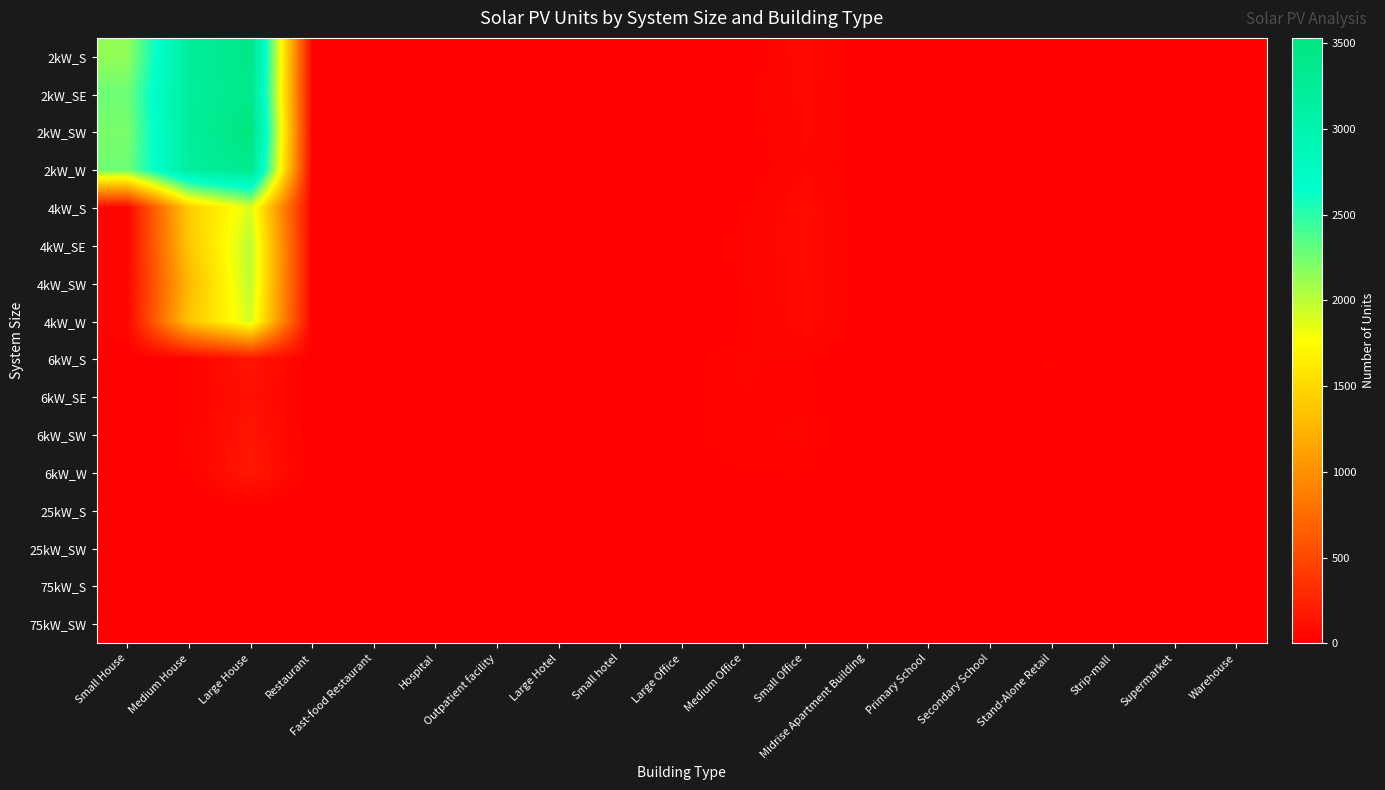

At how many categories does at least one series exceed 579?

3